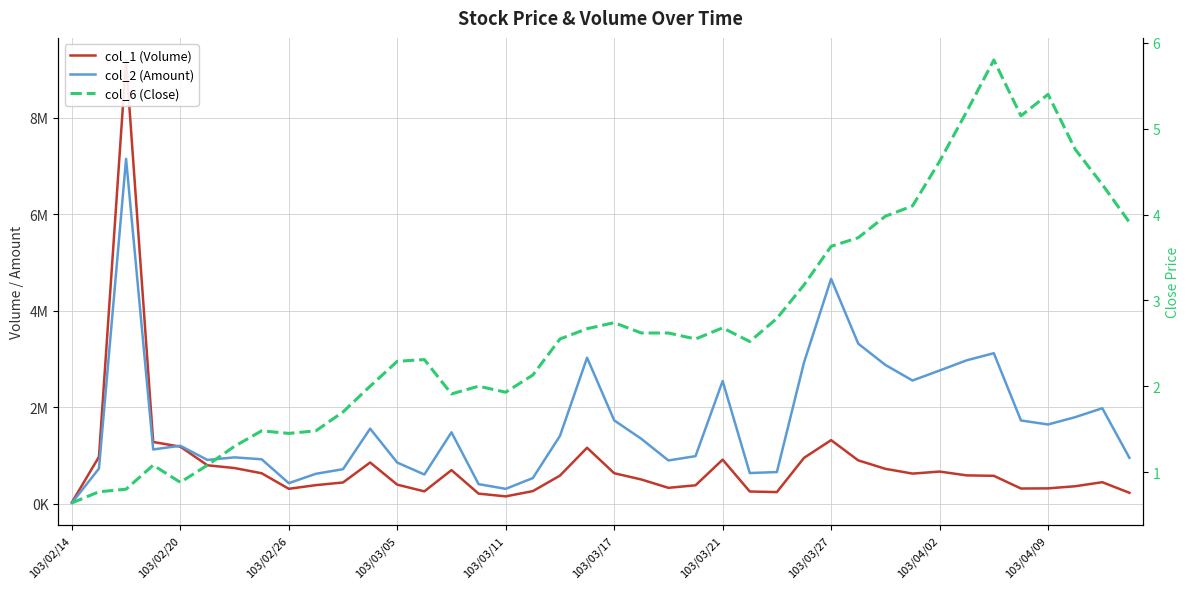

What value does the col_6 (Close) series have at 30?

4.0